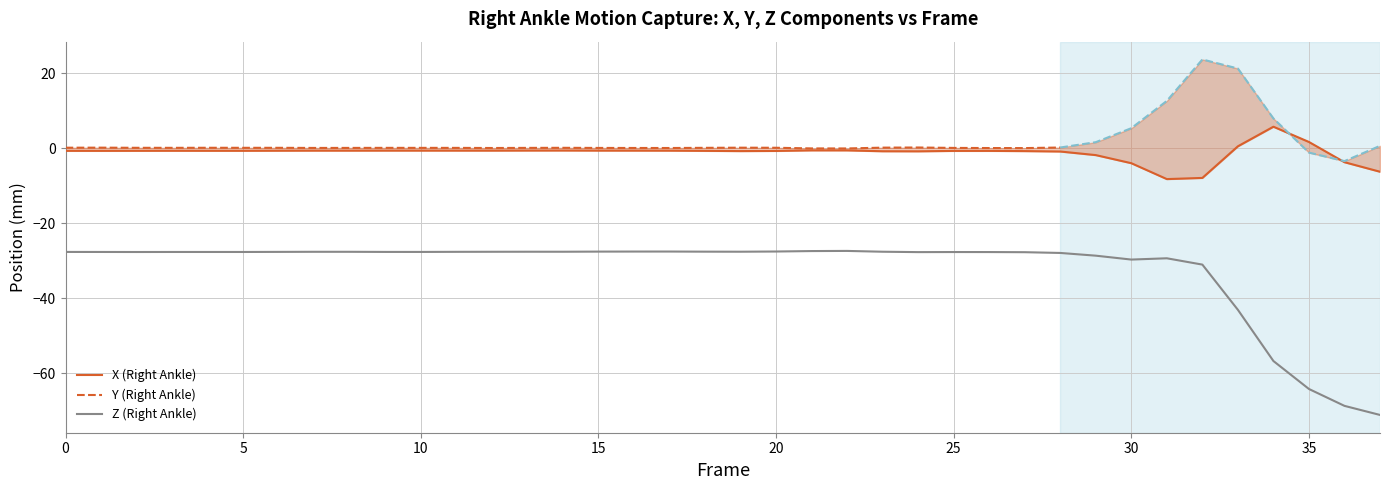

At which label is Z (Right Ankle) closest to -49?

33